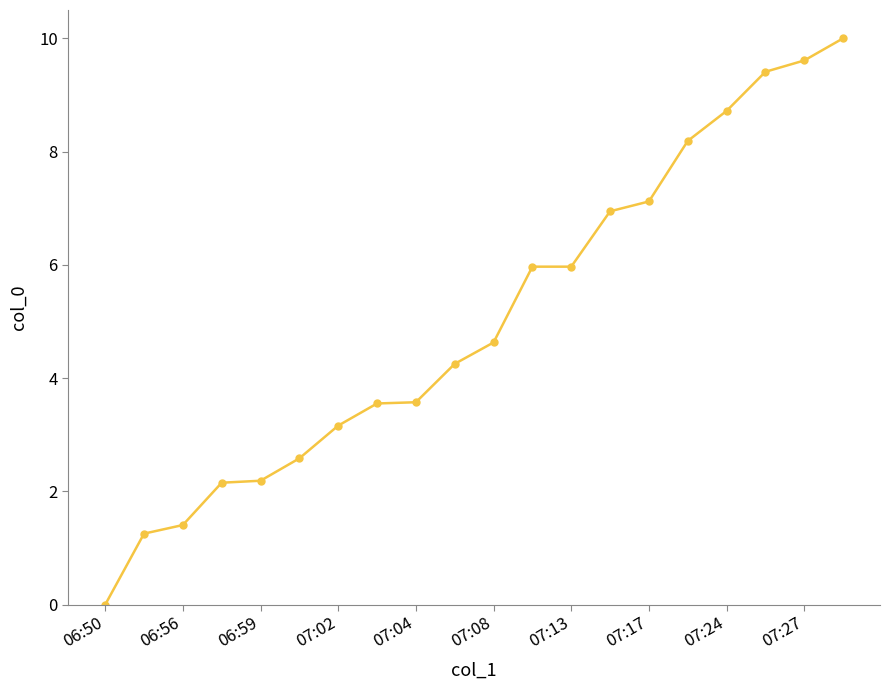

What is the maximum value shown in the chart?

10.0